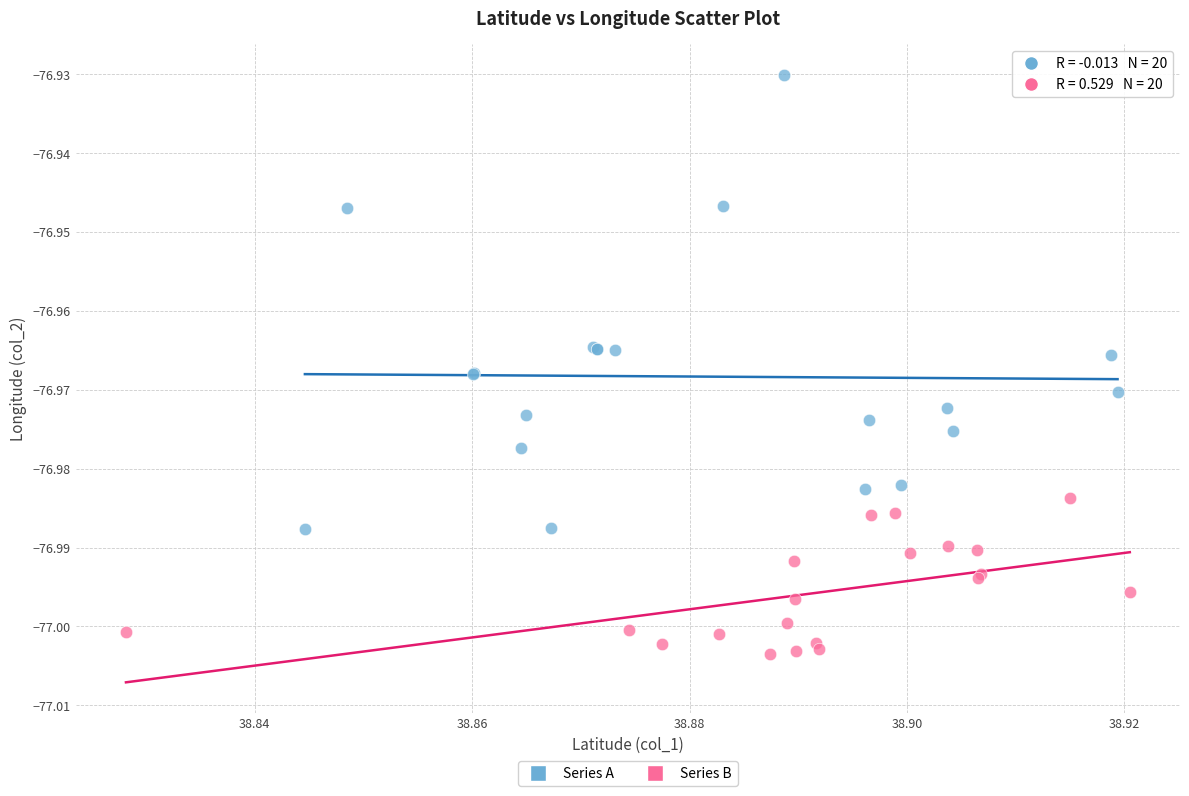

Which series has the widest spread of Y values?

Series A